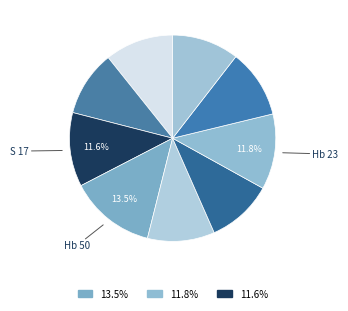

How many segments does this pie chart have?

9